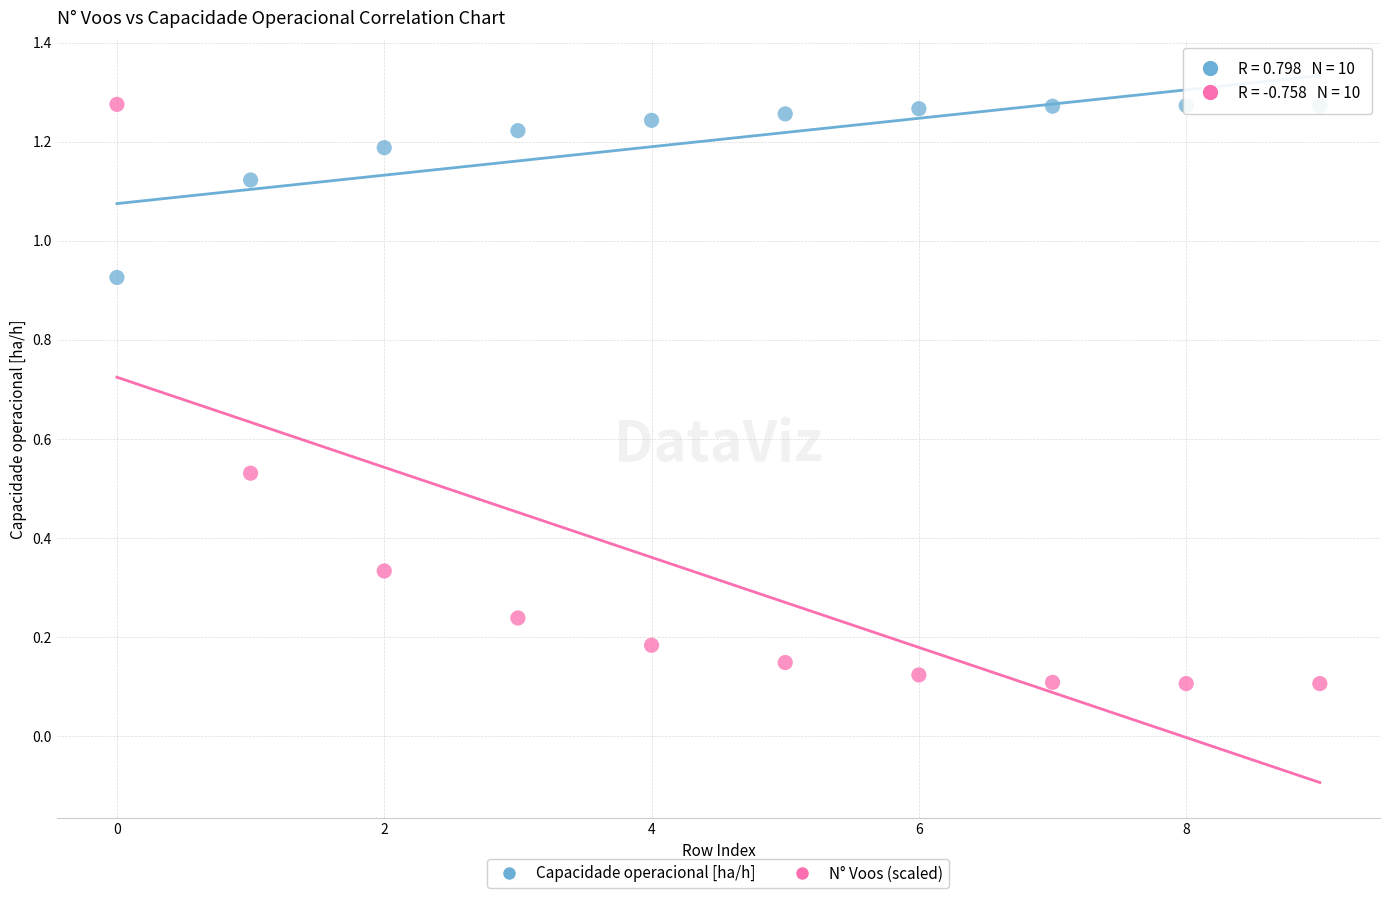

Which series has the largest Y range (max minus min)?

N° Voos (scaled)